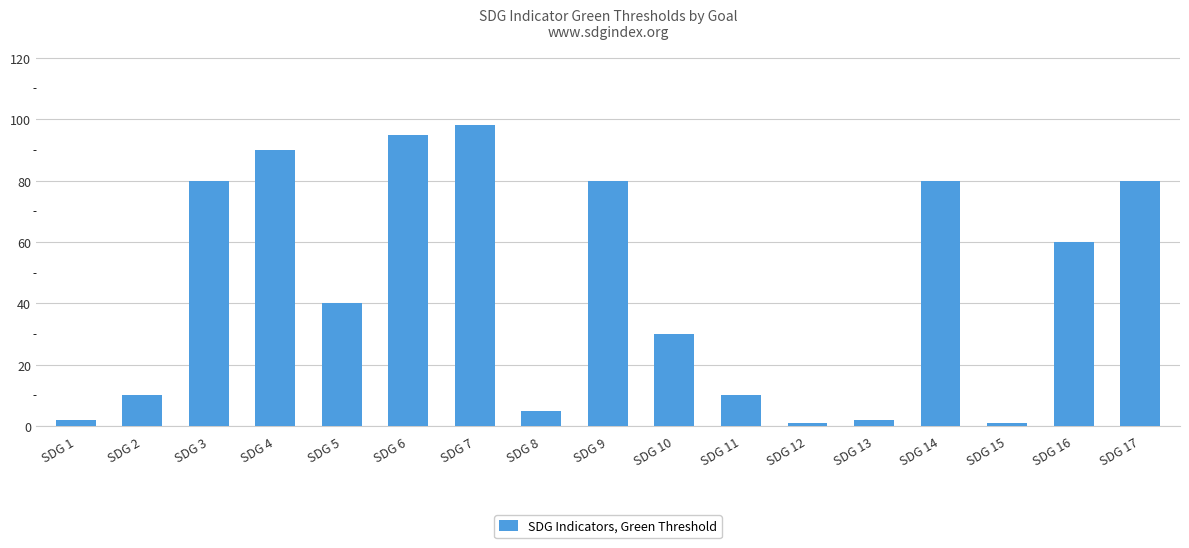

What is the maximum value shown in the chart?

98.0